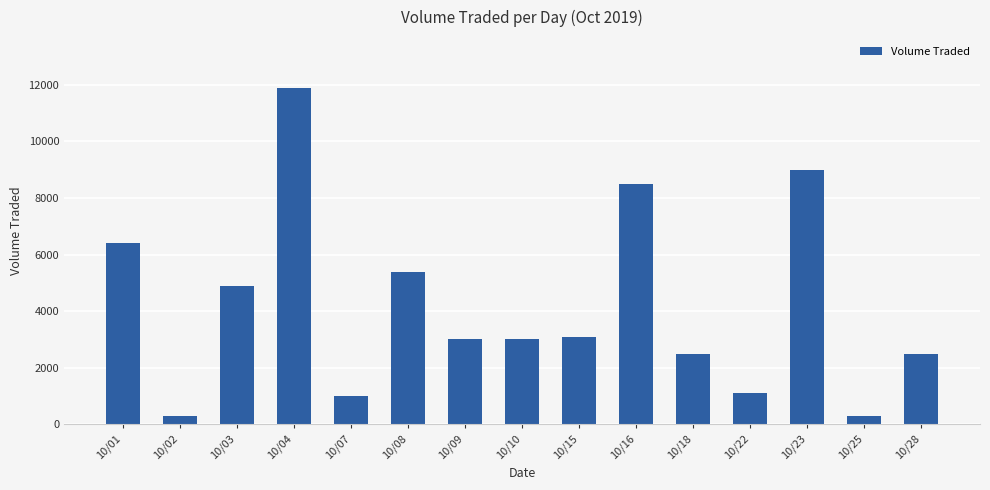

Where is the data nearest to the value 6100?

10/01